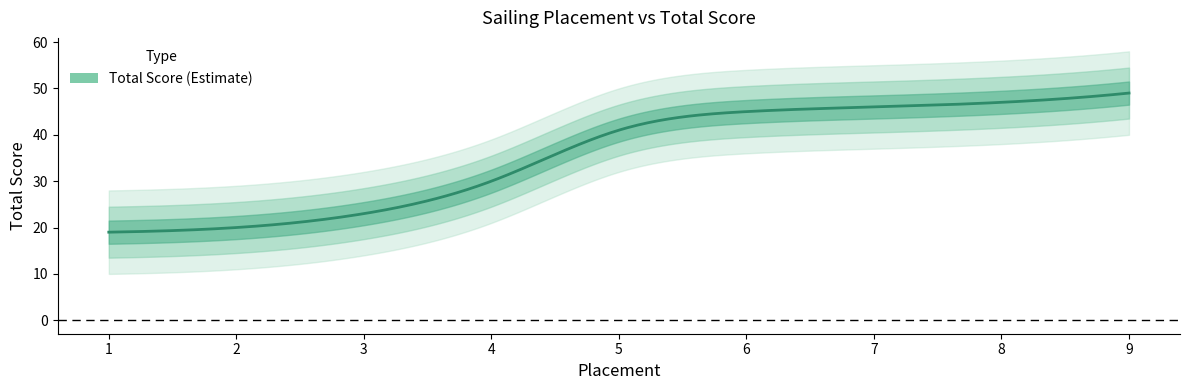

What is the difference between the values at 5 and 1?

22